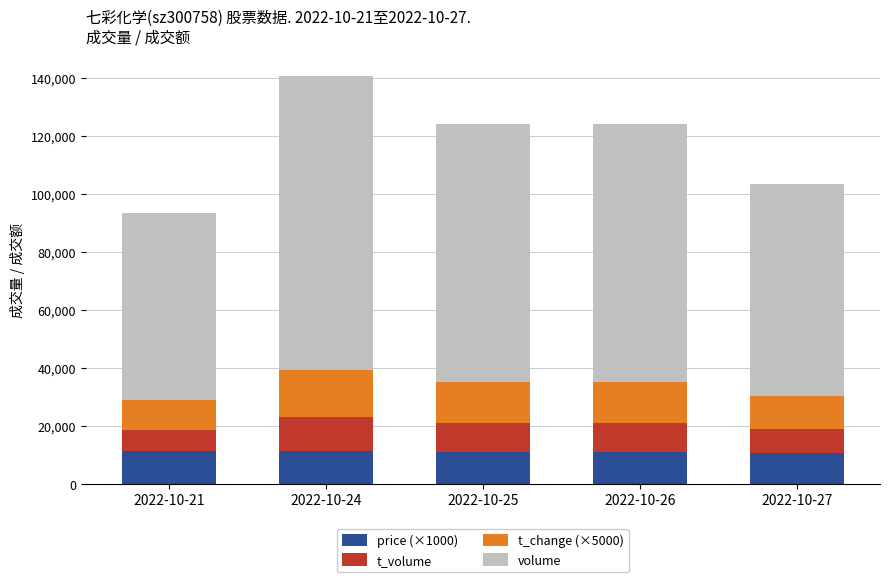

How many series are shown in this chart?

4